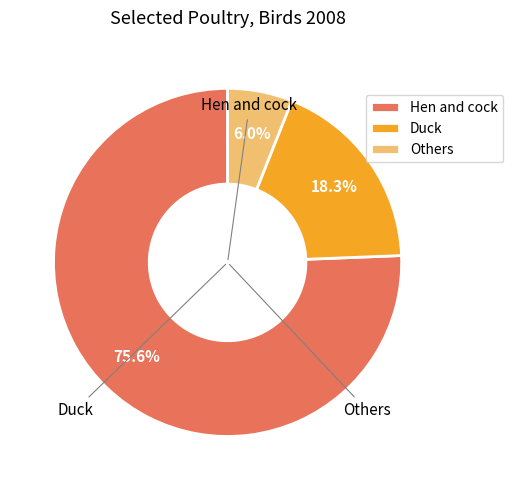

What is the total percentage of Duck and Hen and cock?

94.0%